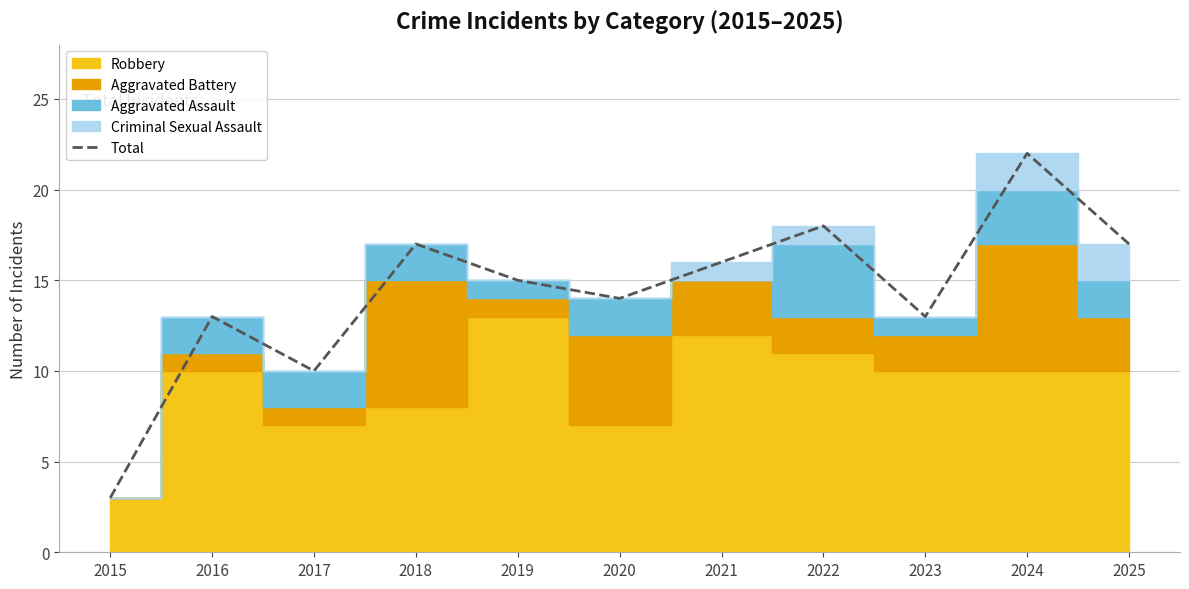

List the labels in order of value, largest first.

2024, 2022, 2018, 2025, 2021, 2019, 2020, 2016, 2023, 2017, 2015